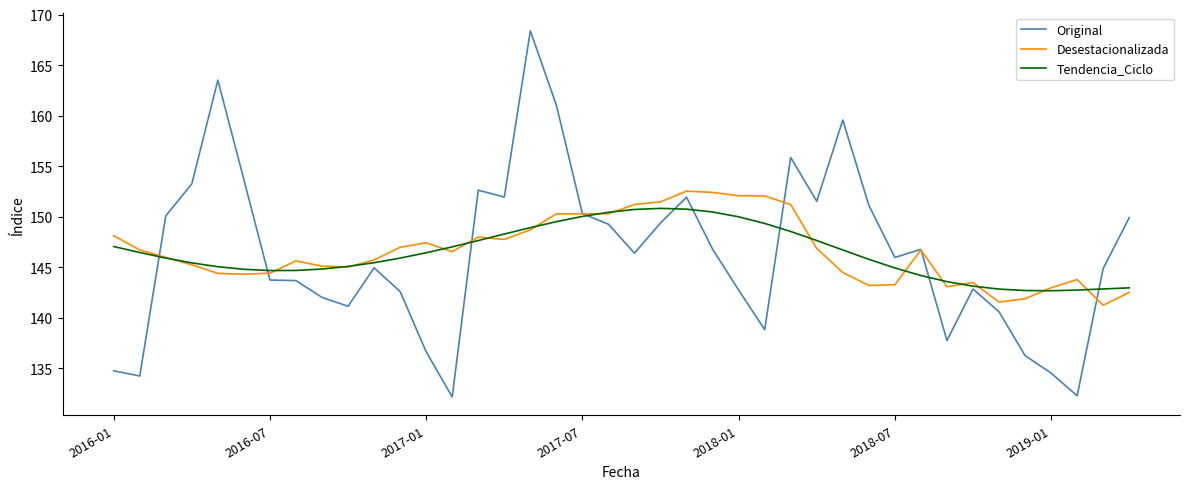

What is the minimum value for Tendencia_Ciclo?

142.7